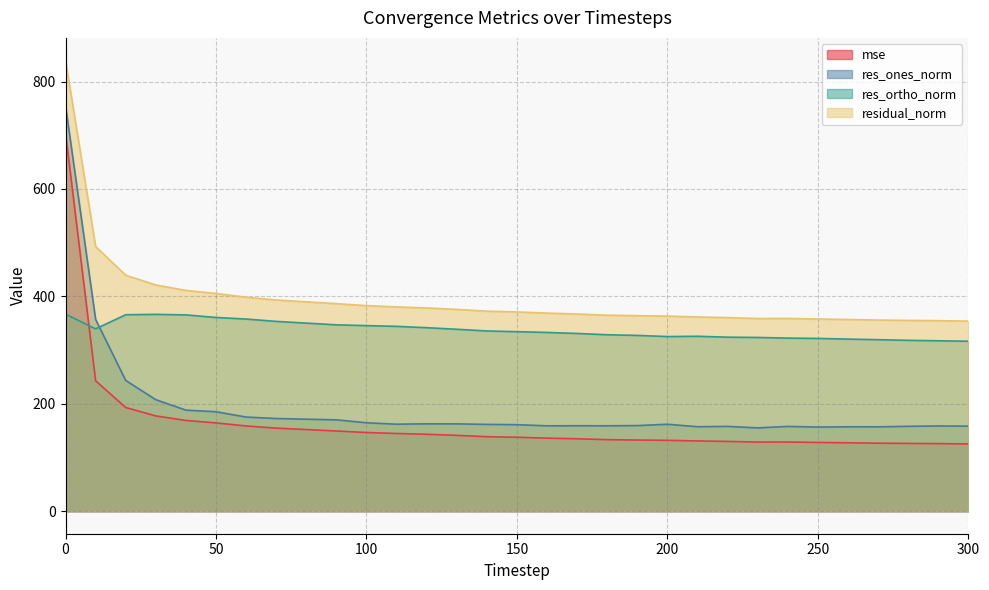

Where is res_ones_norm nearest to the value 454?

10